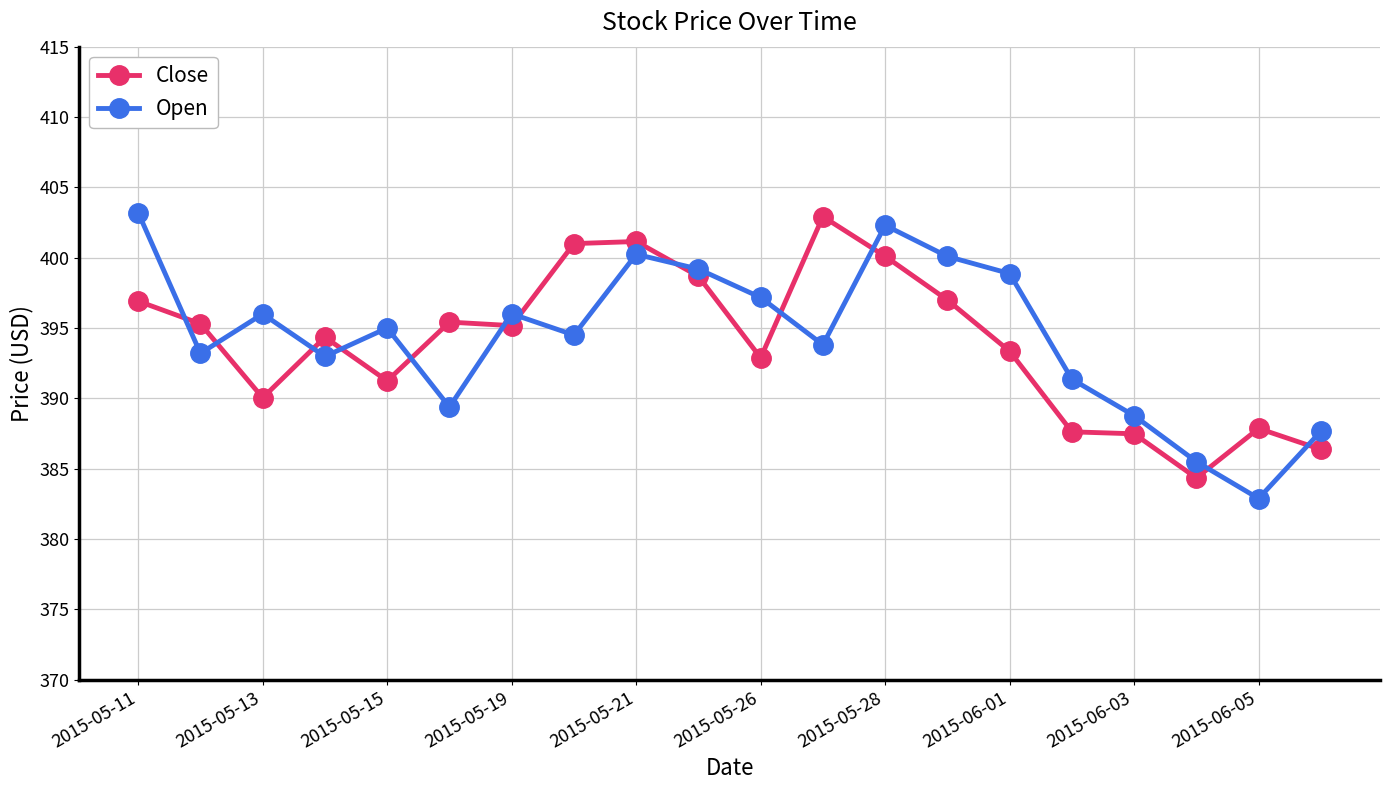

What is the difference between the second highest and second lowest values in the Open series?

16.8